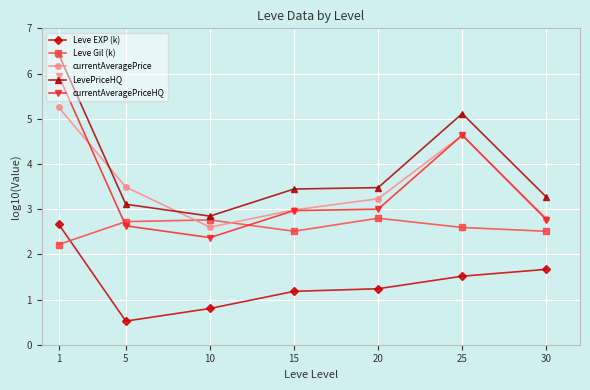

What is the minimum value for currentAveragePriceHQ?

2.4